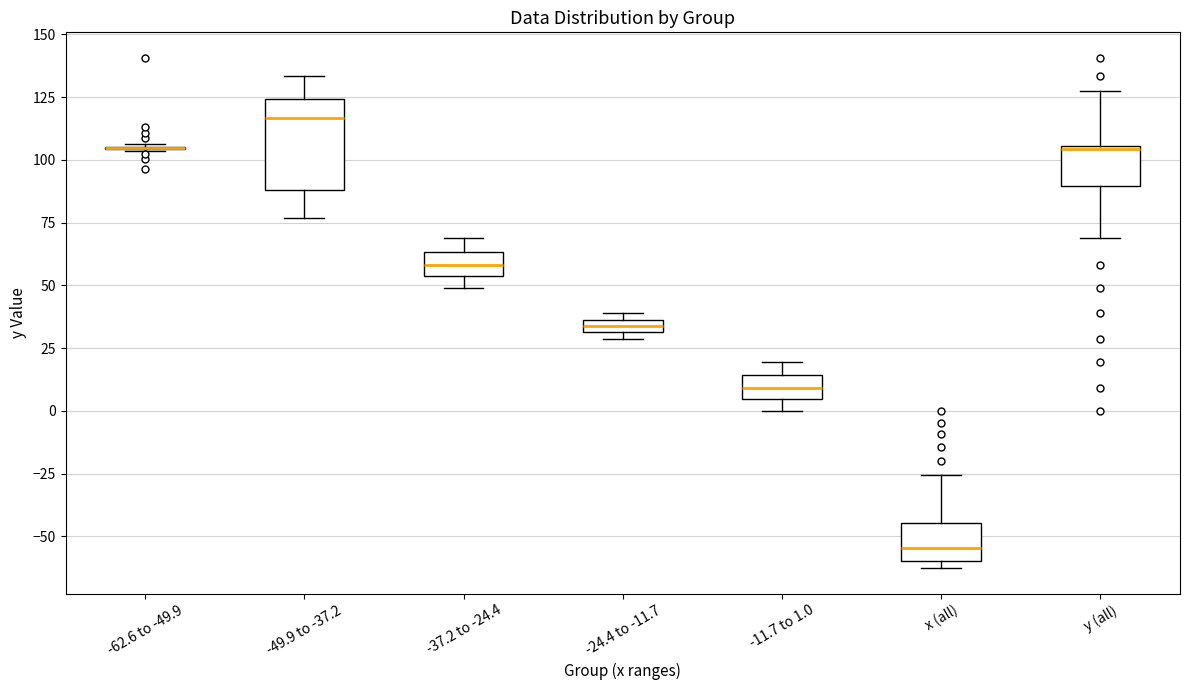

Comparing the boxes themselves (not the whiskers), which one is the tallest?

-49.9 to -37.2